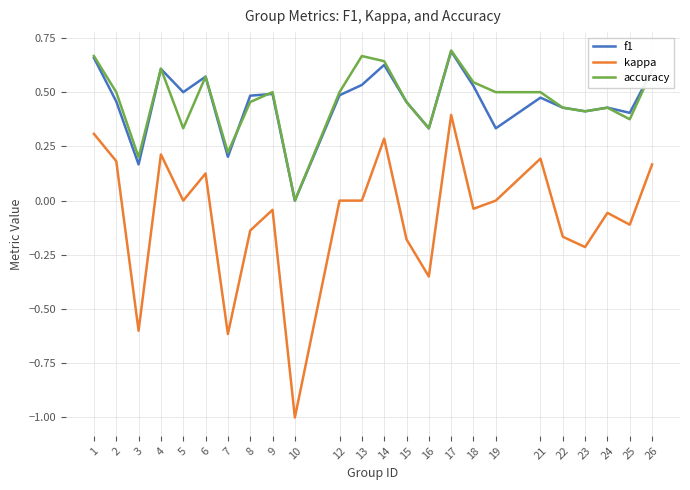

Which series has the largest range (max minus min)?

kappa